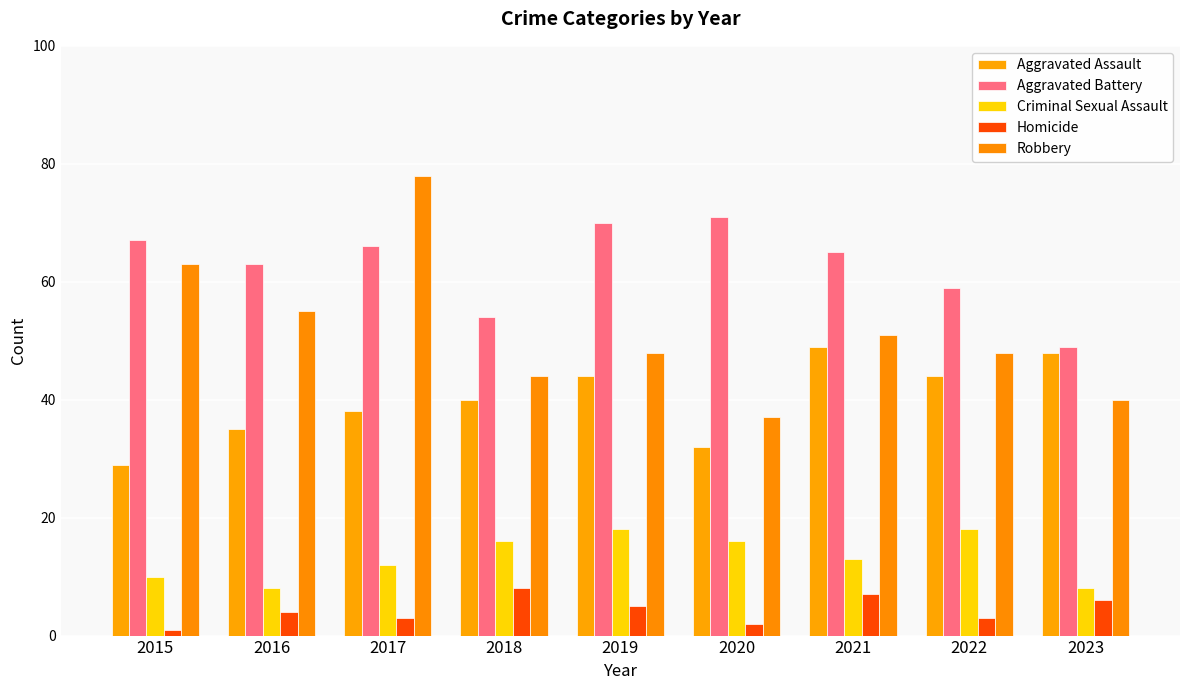

Read the Aggravated Battery value at 2017, to the nearest 10.

70